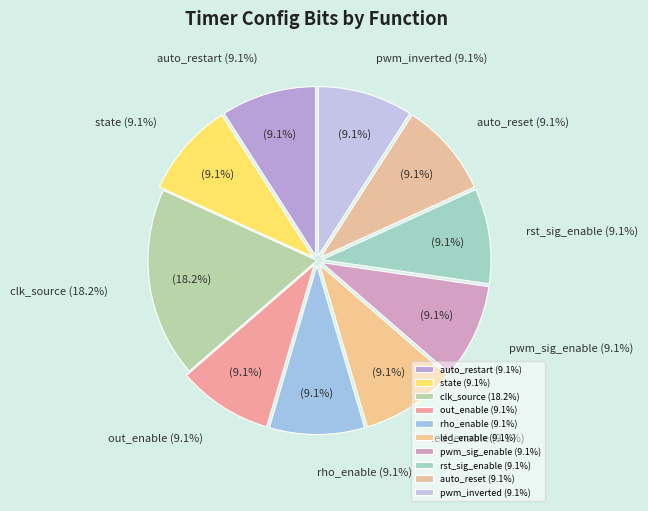

Which slice is the largest?

clk_source